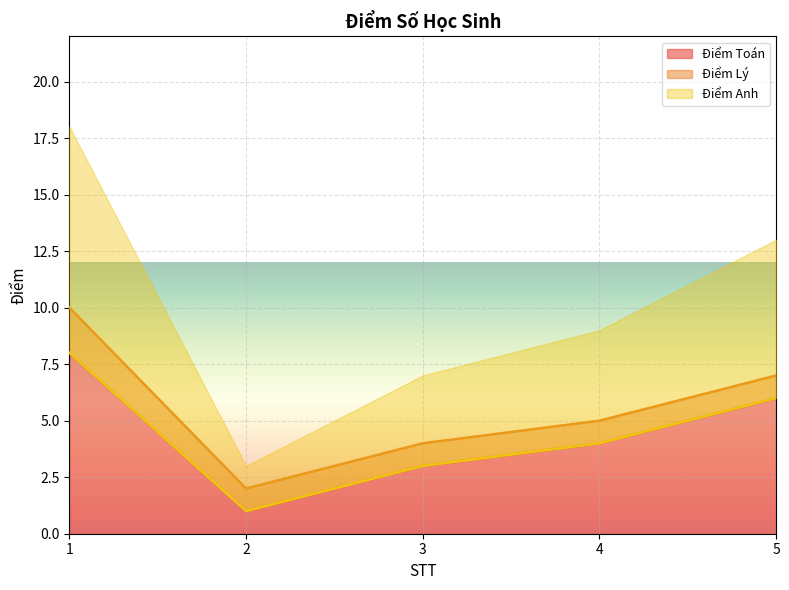

What is the maximum value for Điểm Toán?

8